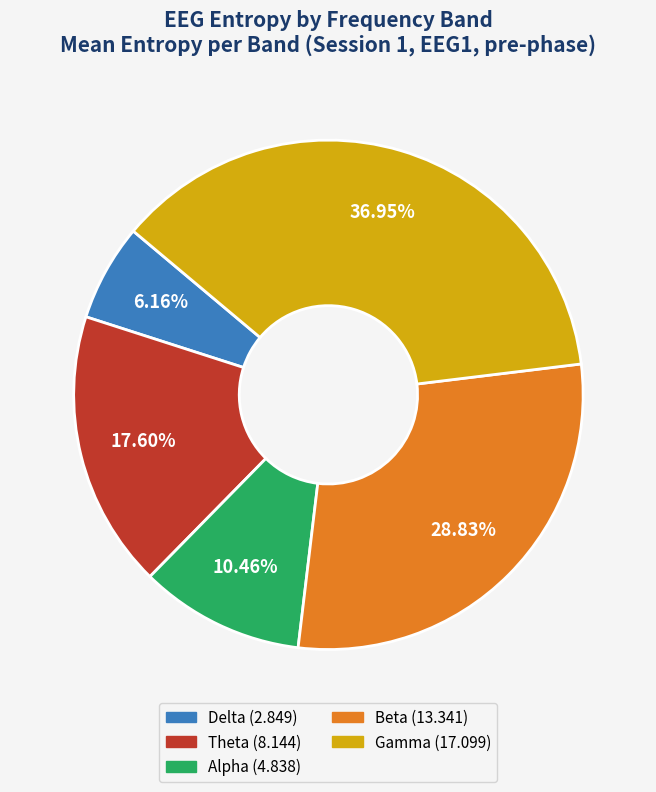

Is there any slice that represents more than half of the pie?

No